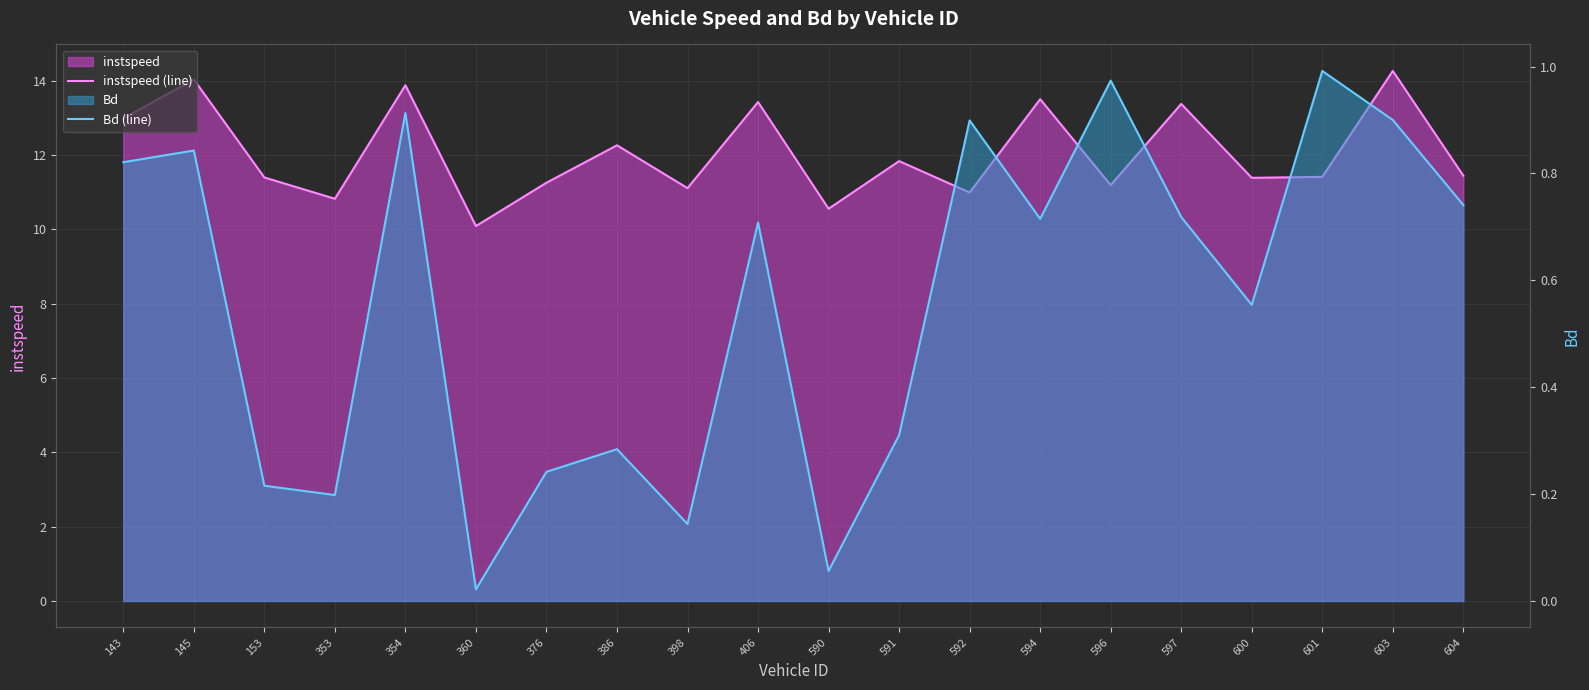

What is the difference between the maximum and minimum values in the instspeed (line) series?

4.2